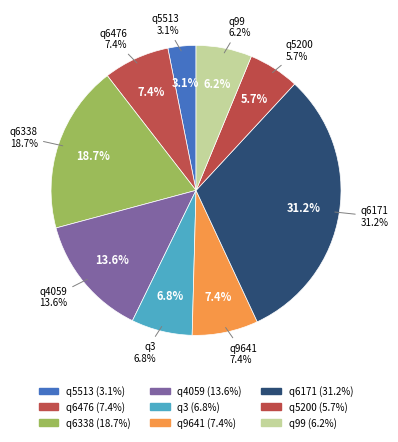

How many slices are in this pie chart?

9